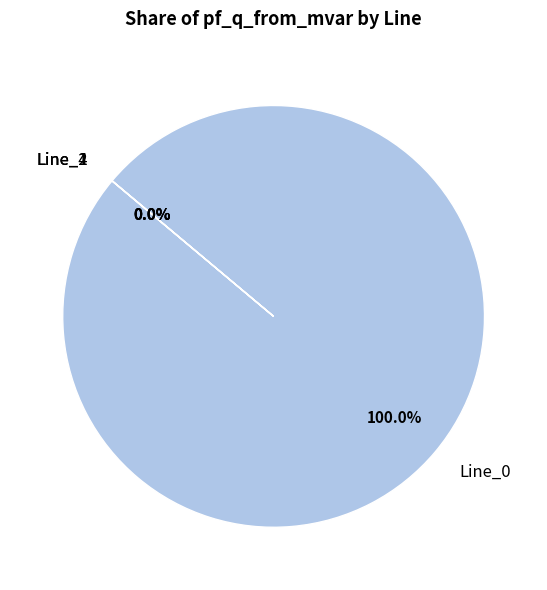

What is the largest slice in the pie chart?

Line_0